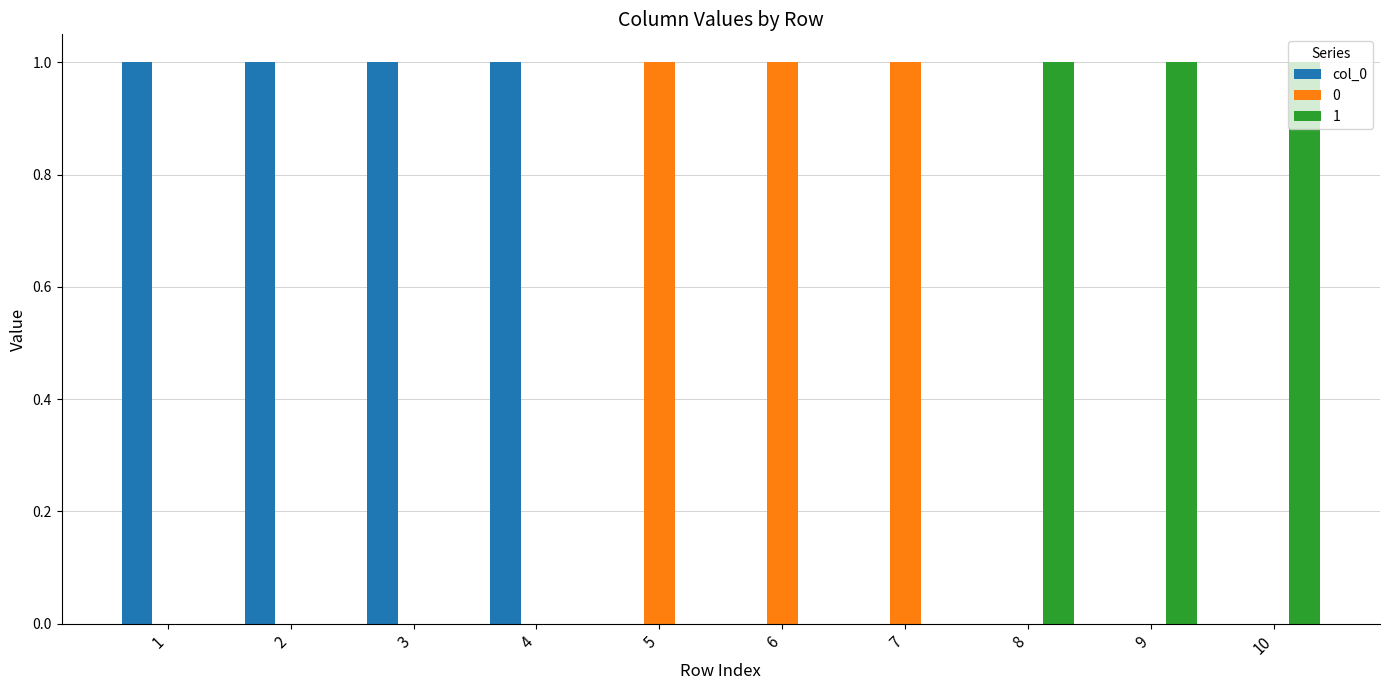

Which series has the largest total across all categories?

col_0